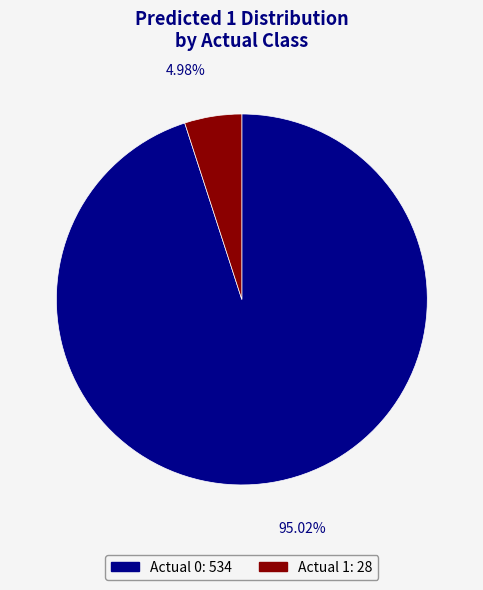

Which slice is the smallest?

Actual 1